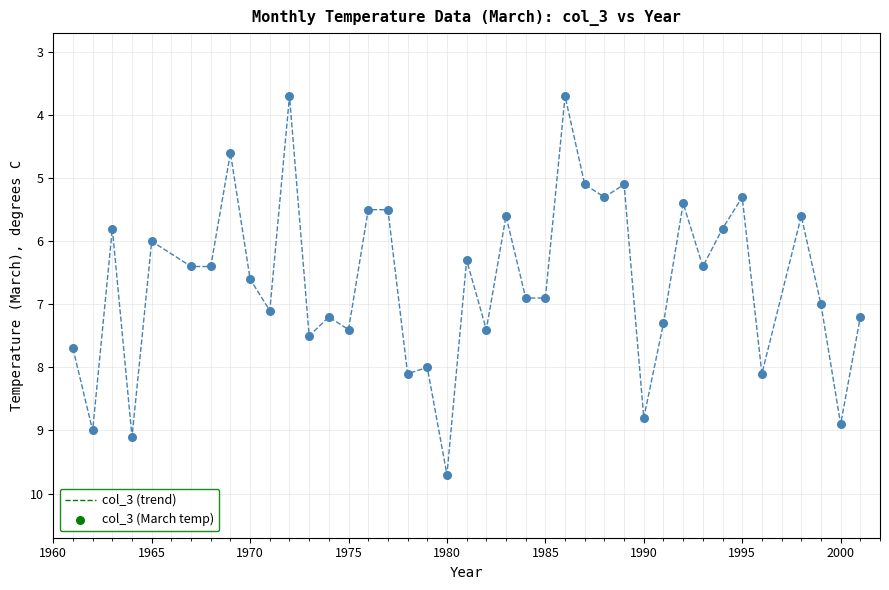

What is the smallest value displayed?

3.7